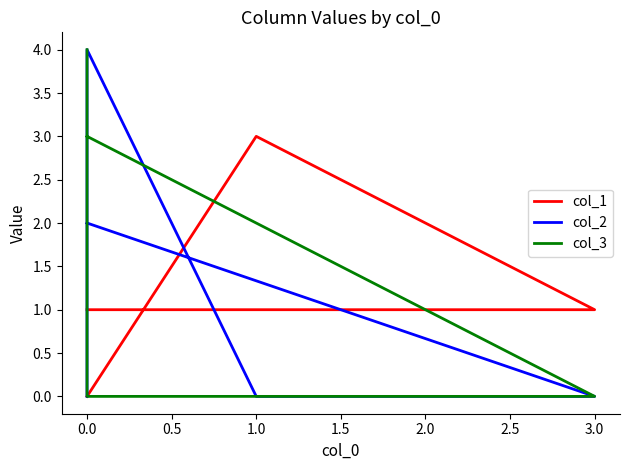

What is the maximum value for col_1?

3